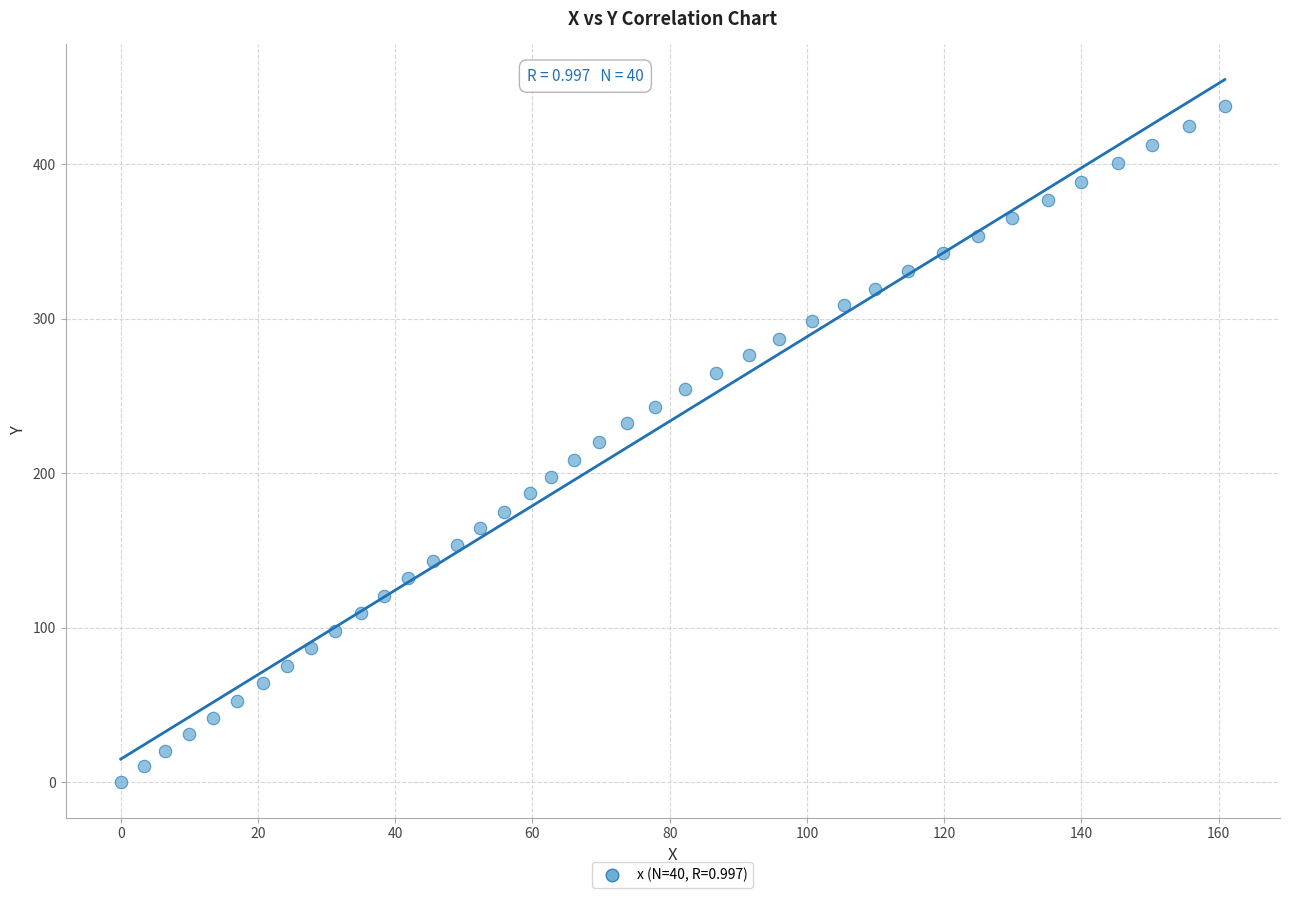

What is the range of X values (max minus min)?

160.9